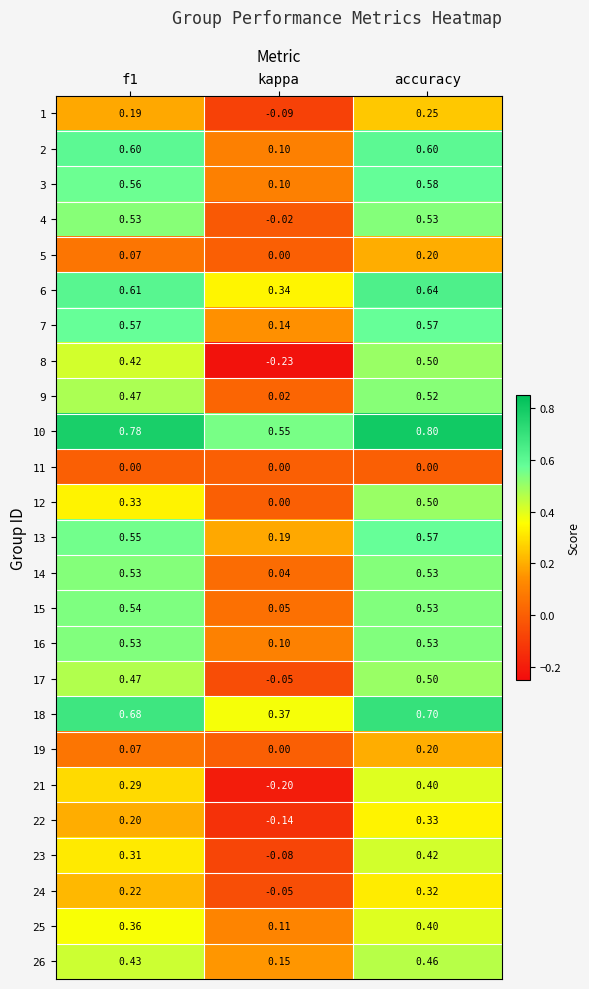

At which category is the sum across all series the highest?

accuracy